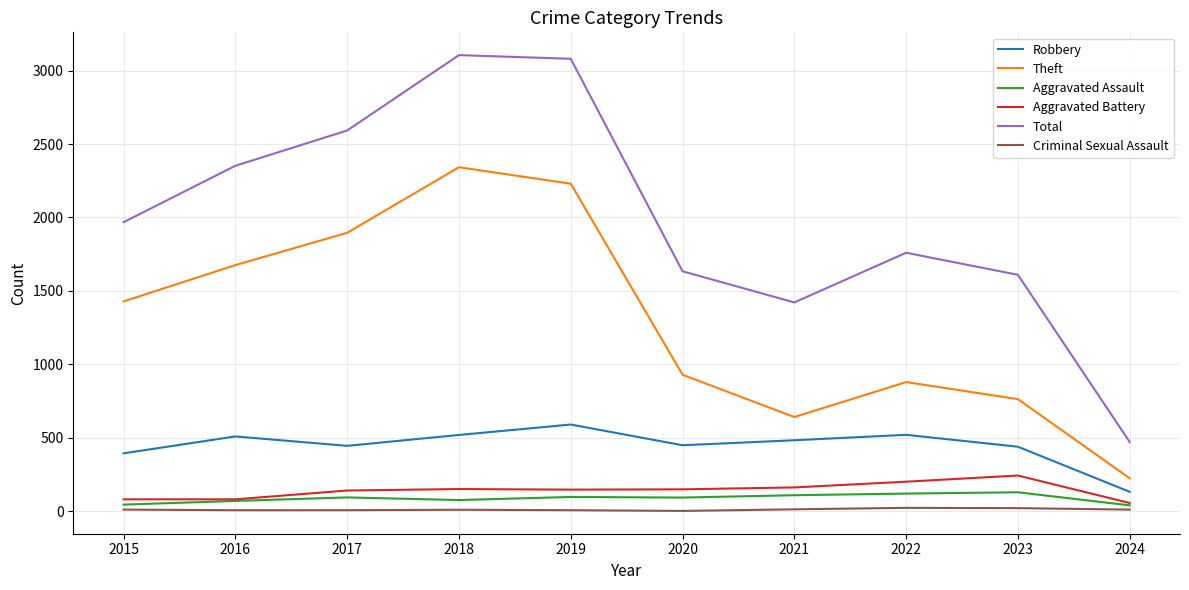

How many lines are shown in the chart?

6